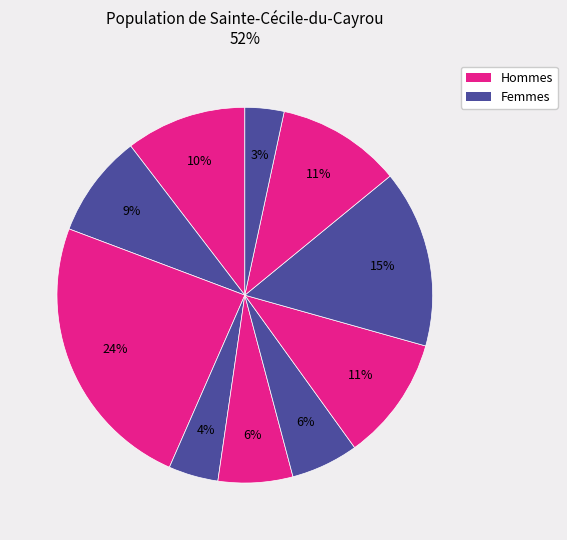

Count the number of slices in the pie.

10